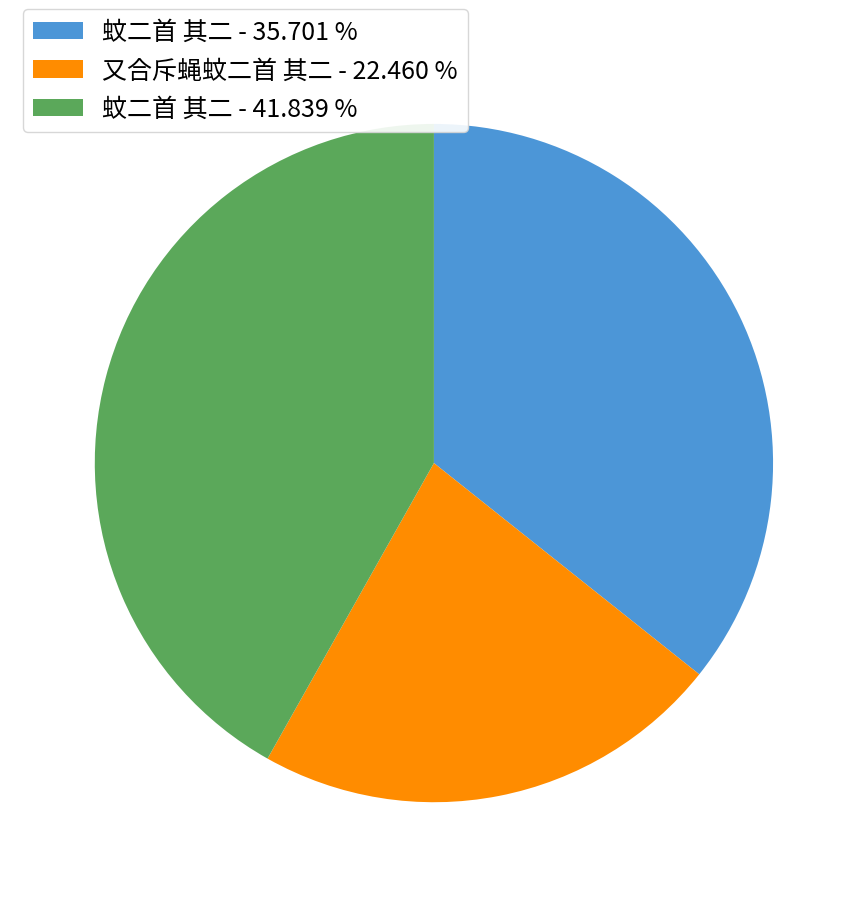

Rank the categories by value from lowest to highest.

又合斥蝇蚊二首 其二 - 22.460 %, 蚊二首 其二 - 35.701 %, 蚊二首 其二 - 41.839 %